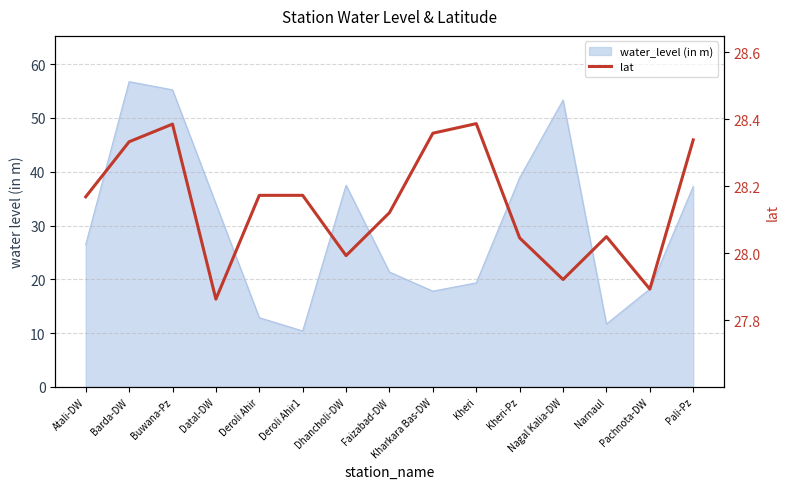

How many values are below 28?

4